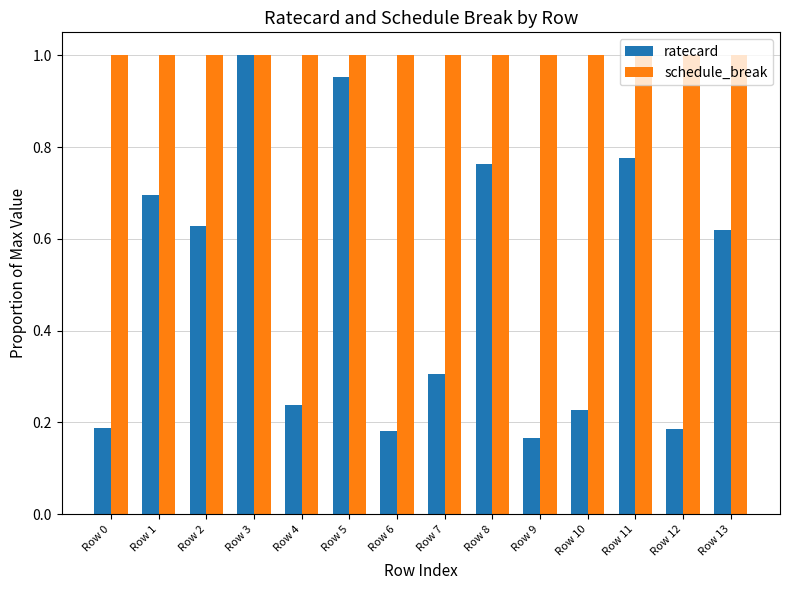

Rank the series by their average value, from highest to lowest.

schedule_break, ratecard